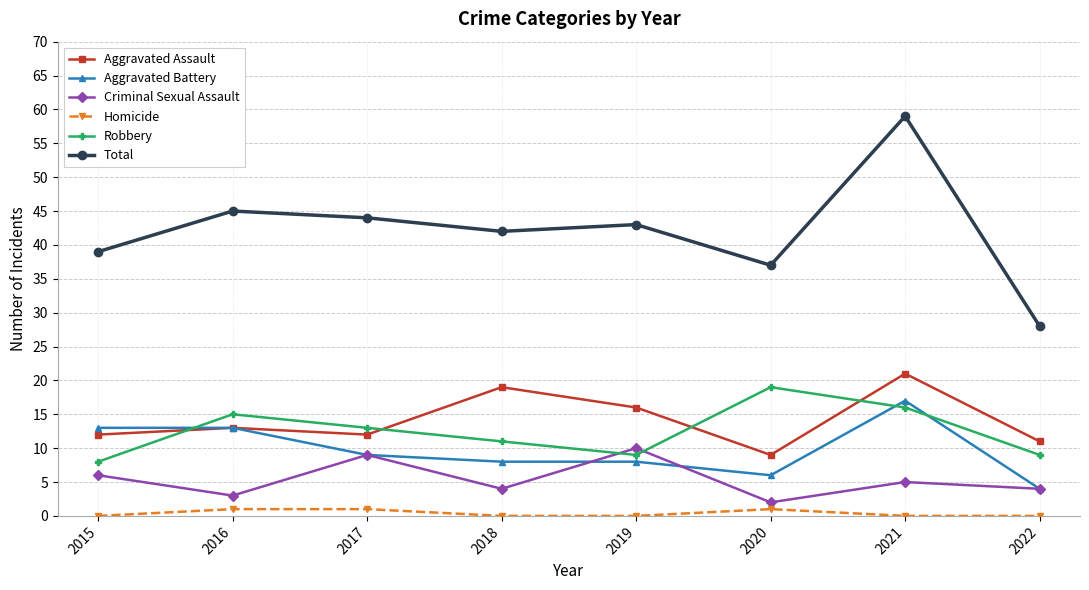

The Aggravated Battery series shows 13 at 2016. True or false?

True